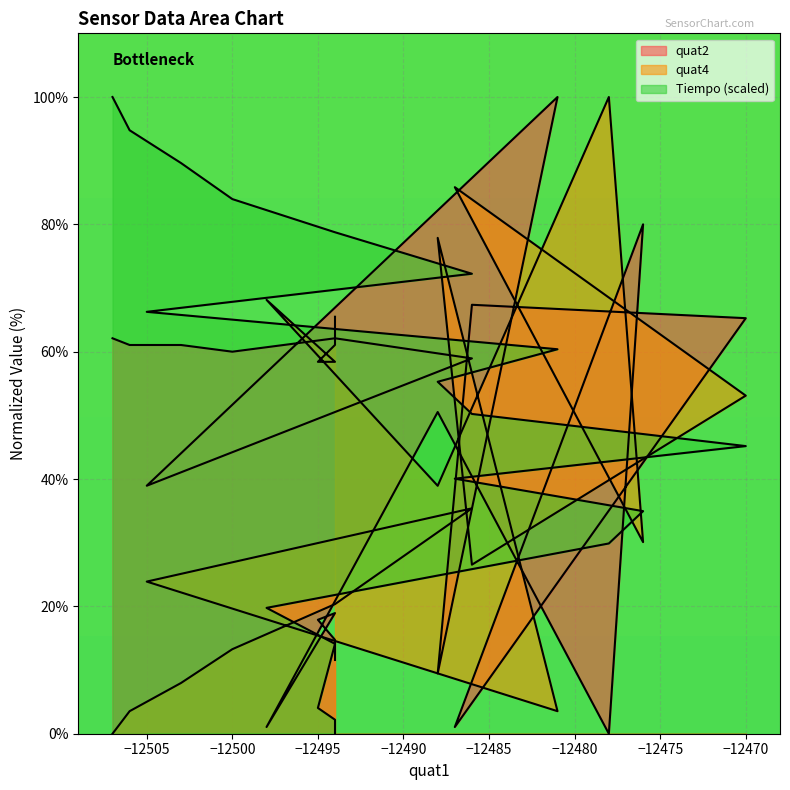

What is the difference between the maximum and minimum values in the quat4 series?

100.0